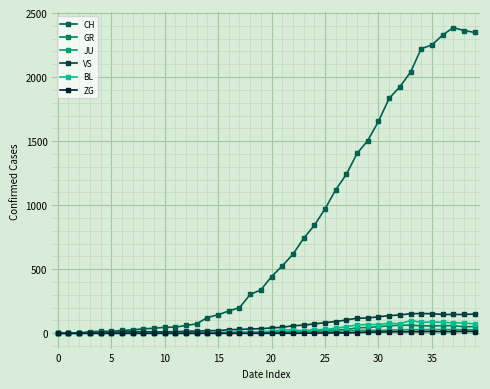

At how many categories does at least one series exceed 130?

25